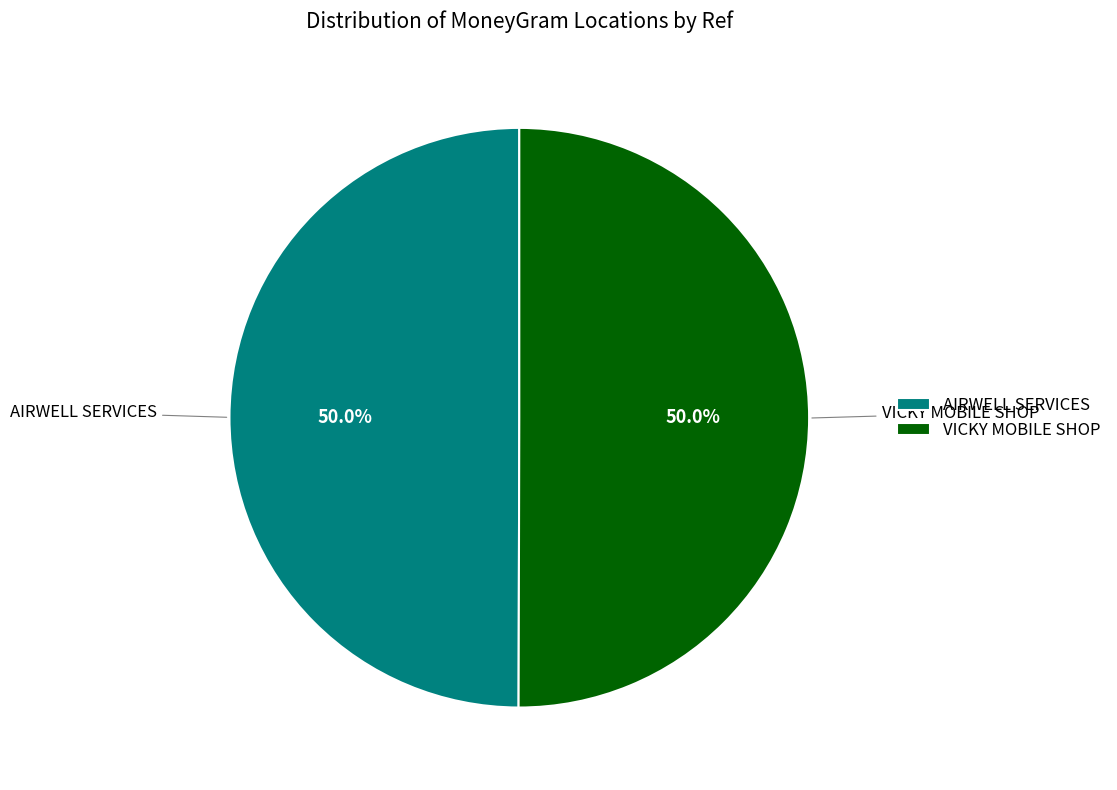

True or false: VICKY MOBILE SHOP accounts for 57% of the total.

False